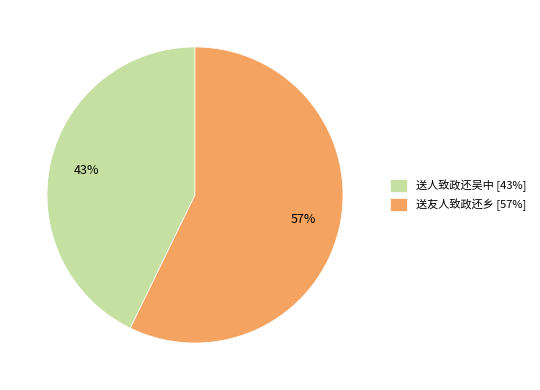

Is it true that 送友人致政还乡 is 70% of the pie?

False